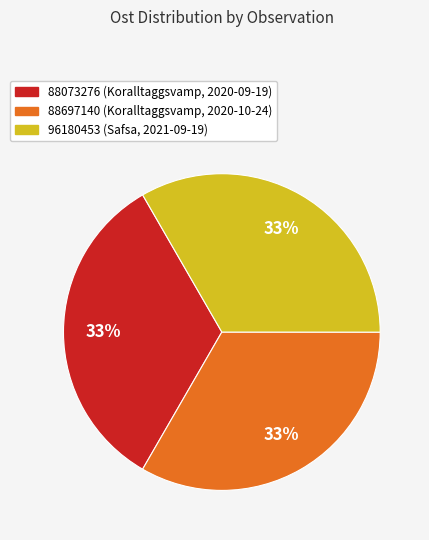

To the nearest percent, what is the average slice percentage?

33%